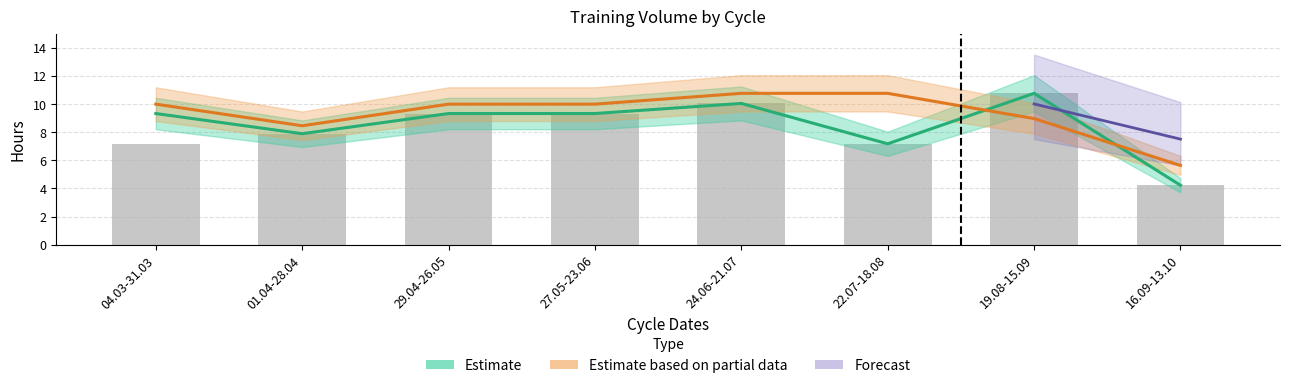

Are the bars horizontal?

No